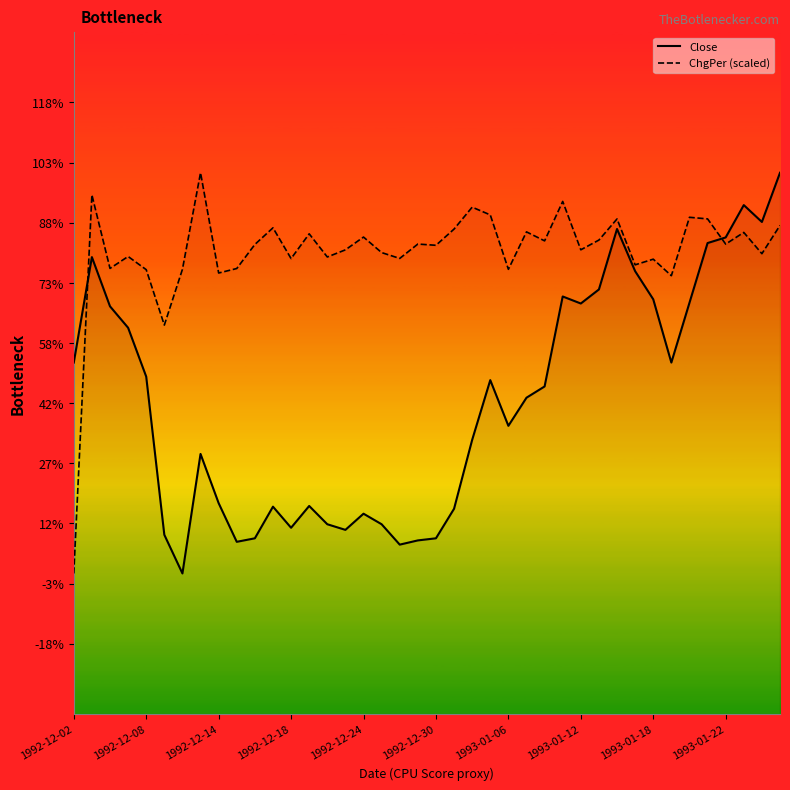

Does the chart display data point markers on the line(s)?

No